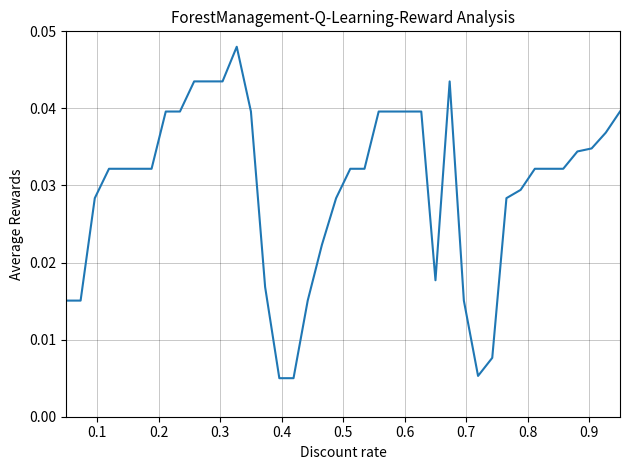

How many lines are shown in the chart?

1